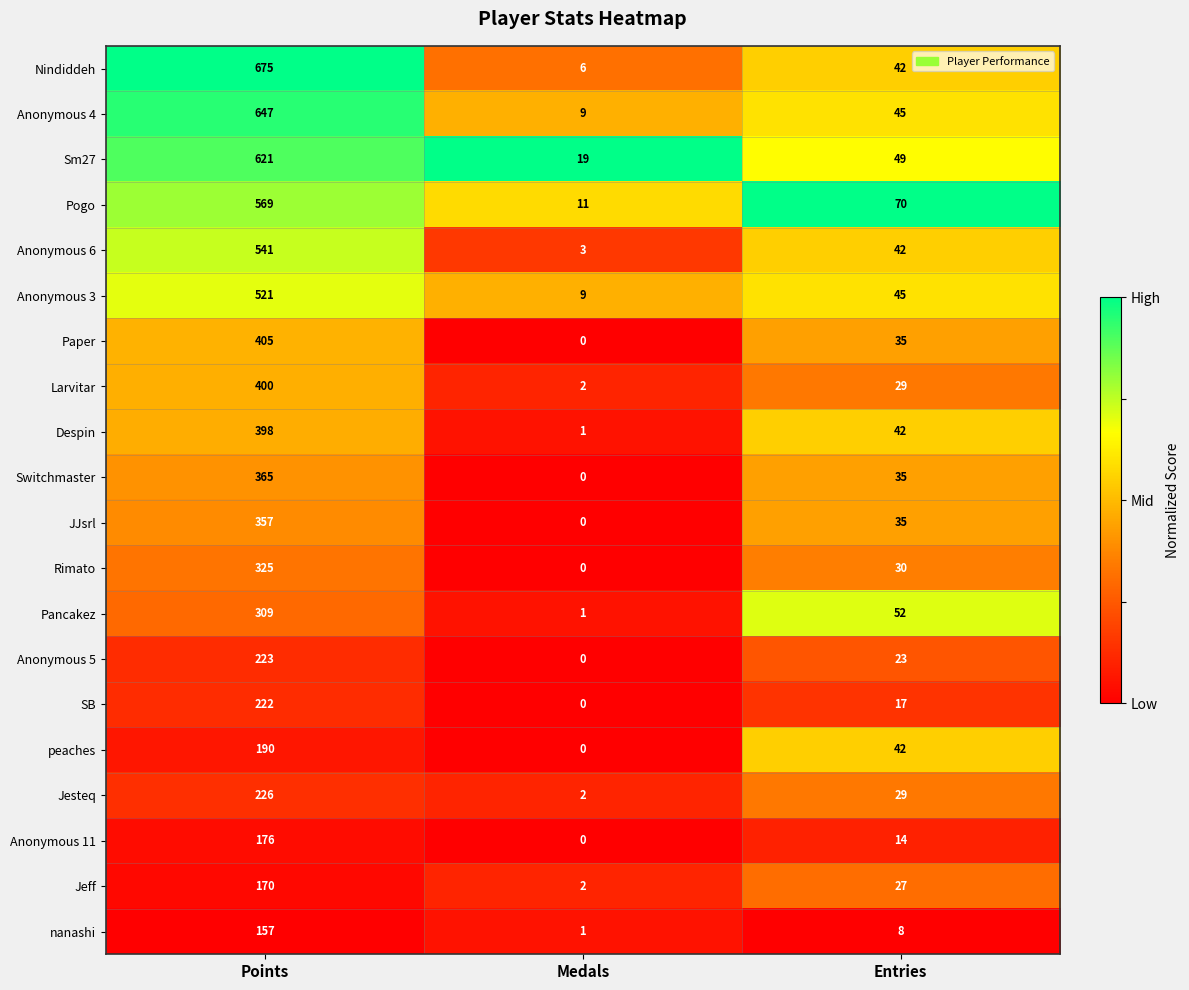

What is the difference between the maximum and second lowest values in the Sm27 series?

572